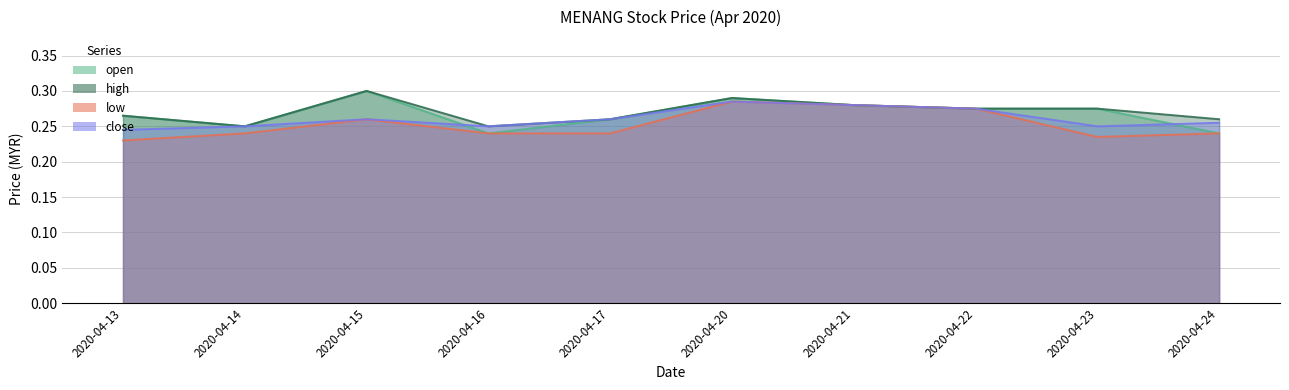

What is the sum of all low values?

2.5